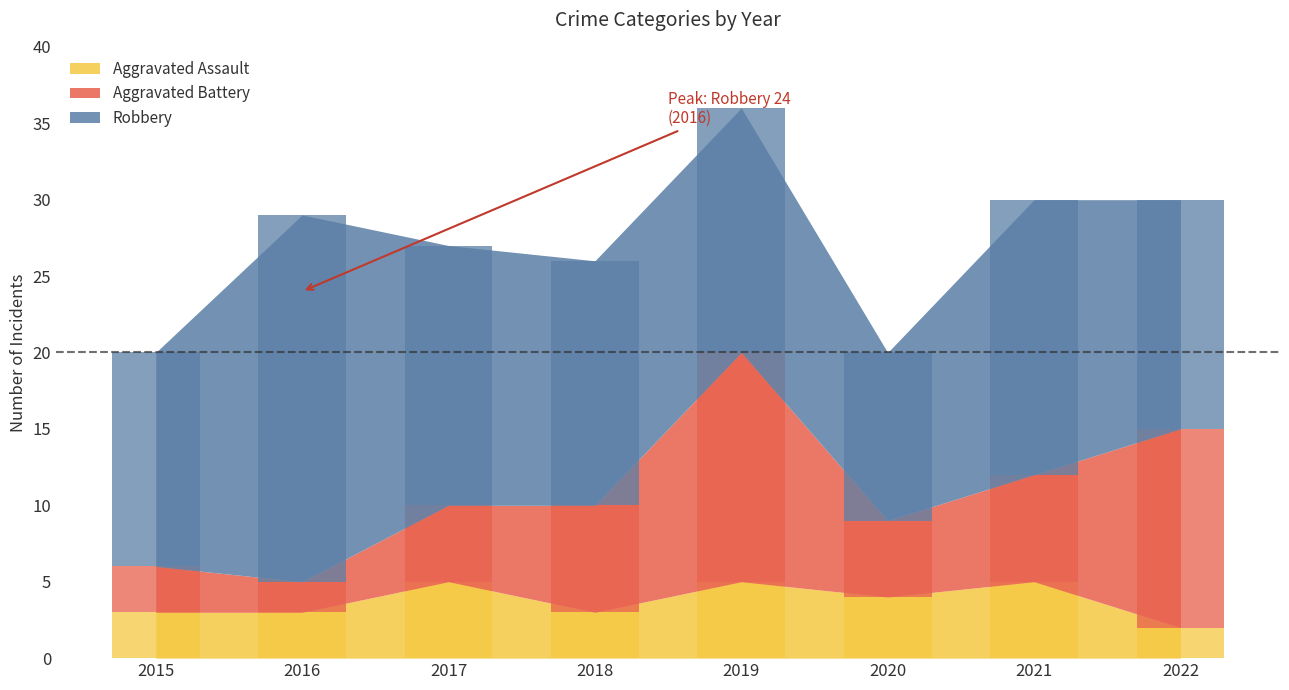

How many Aggravated Battery values are between 5 and 13?

5